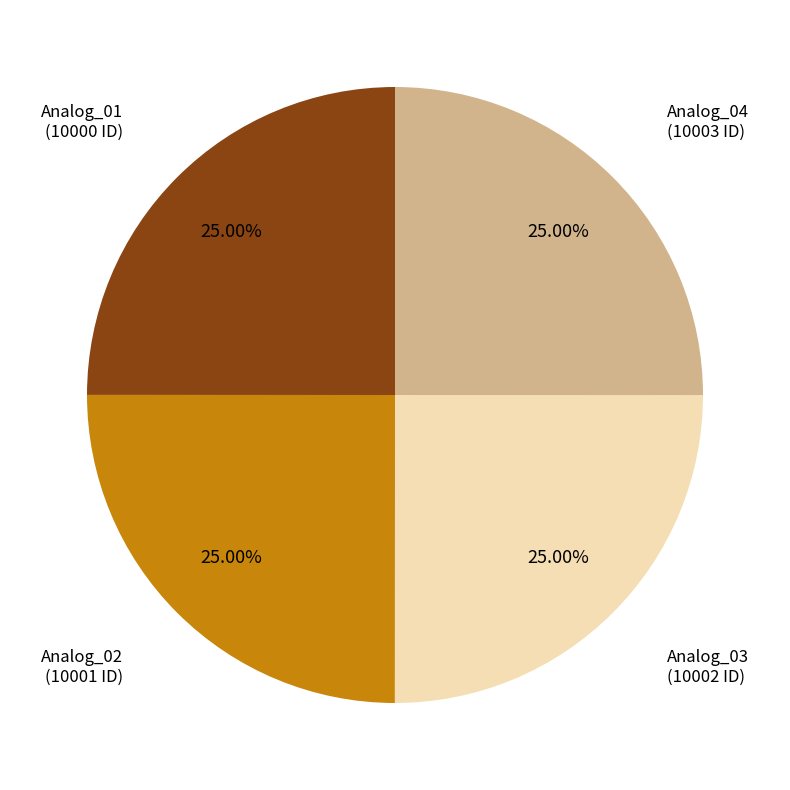

Is there a majority slice in this chart?

No